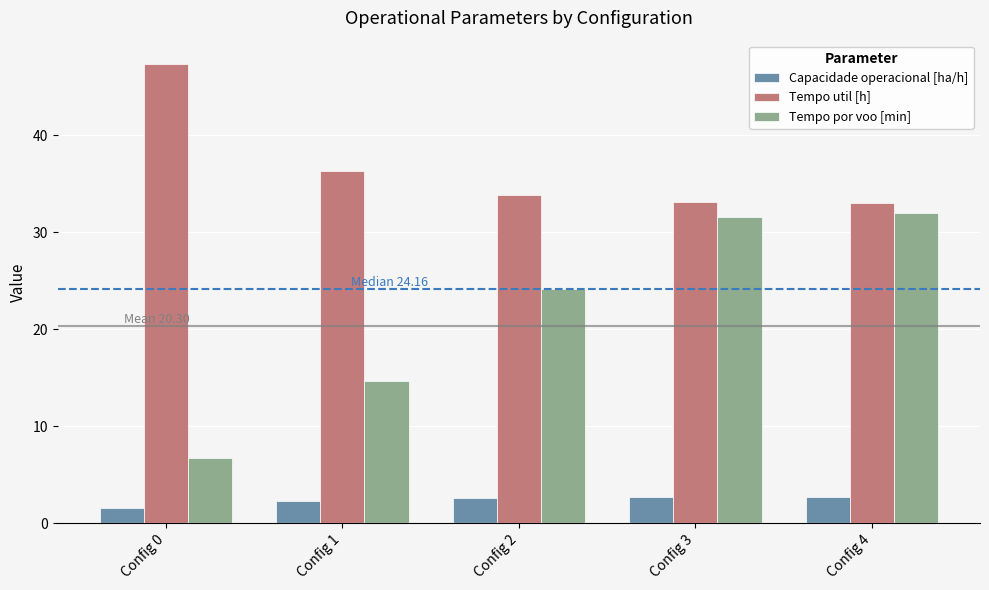

List the series in order of their peak value, highest first.

Tempo util [h], Tempo por voo [min], Capacidade operacional [ha/h]